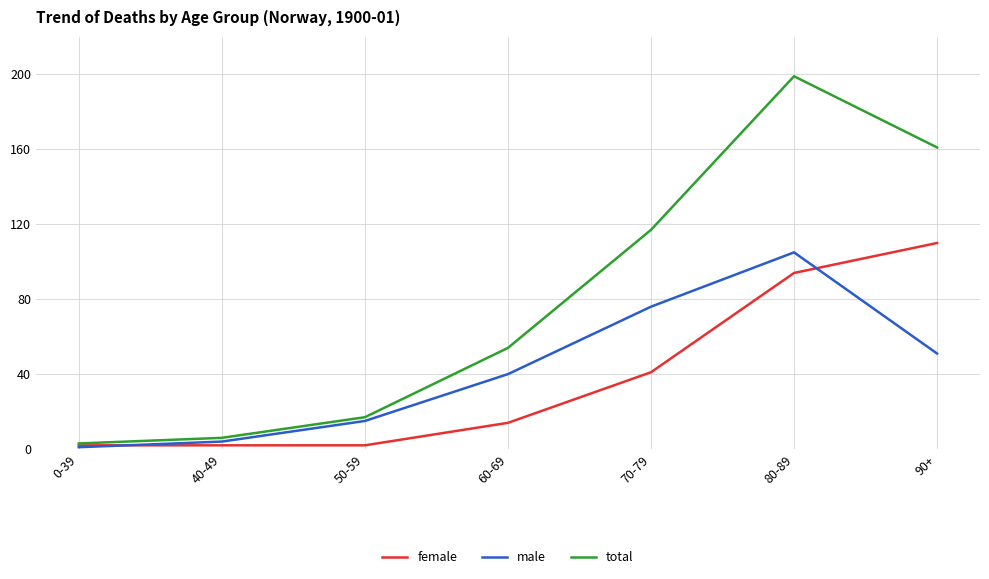

Rank the series at 60-69 from highest to lowest value.

total, male, female